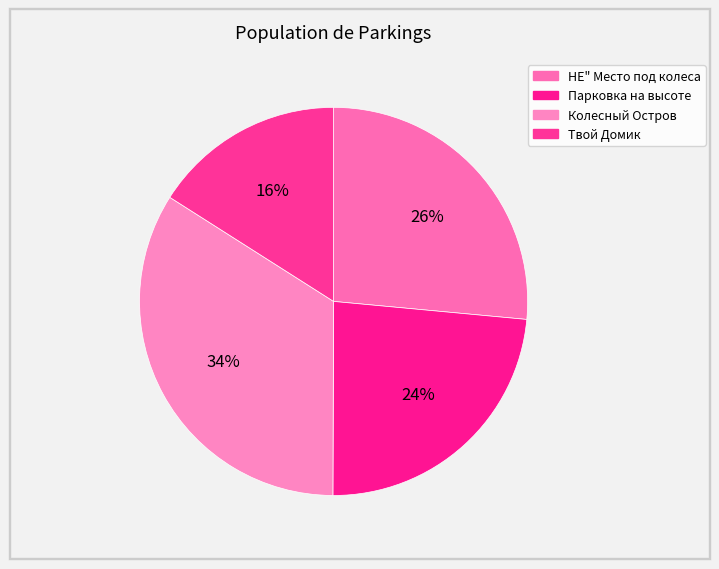

True or false: Твой Домик accounts for 16% of the total.

True